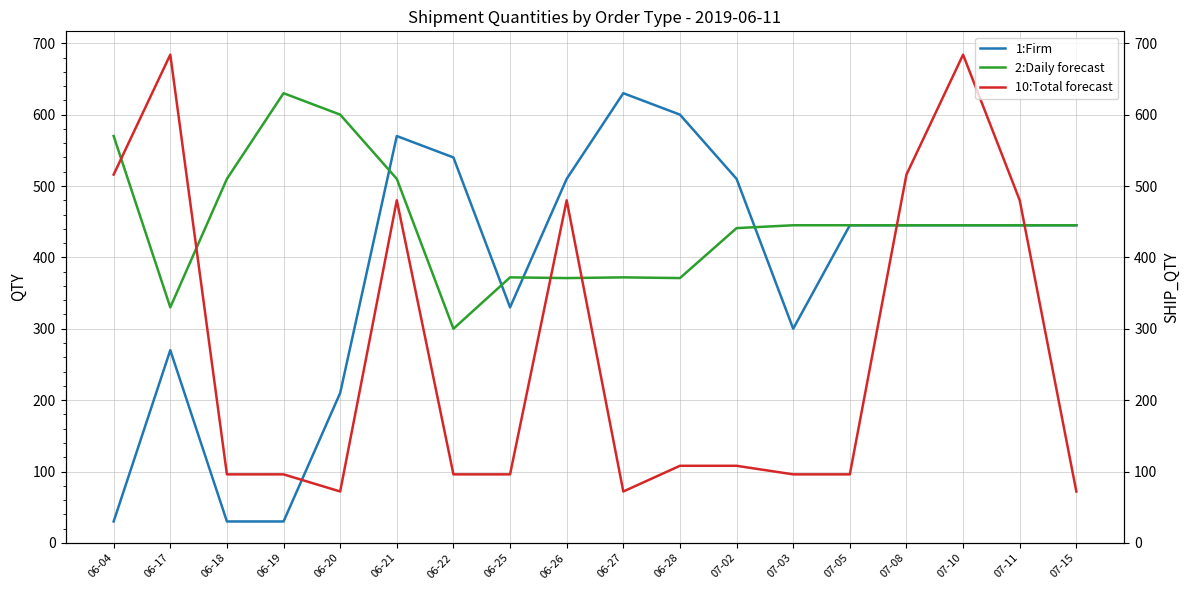

What is the label of the 15th point from the left?

07-08